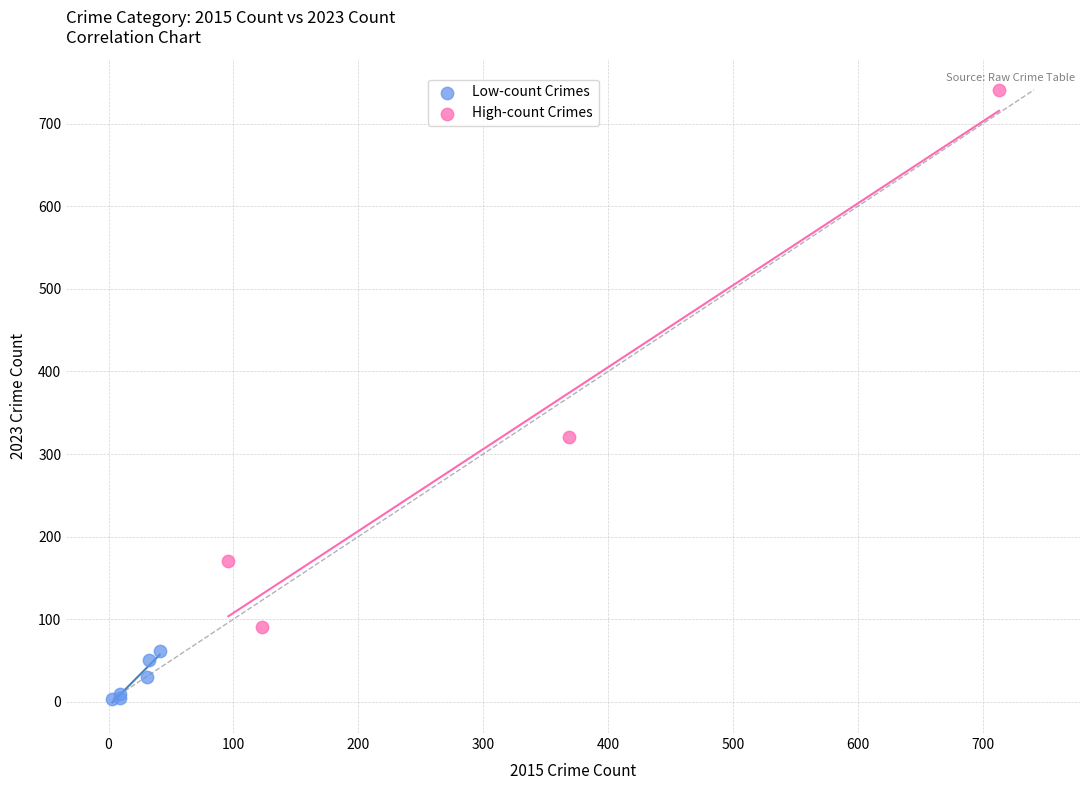

Which series contains the highest Y value?

High-count Crimes